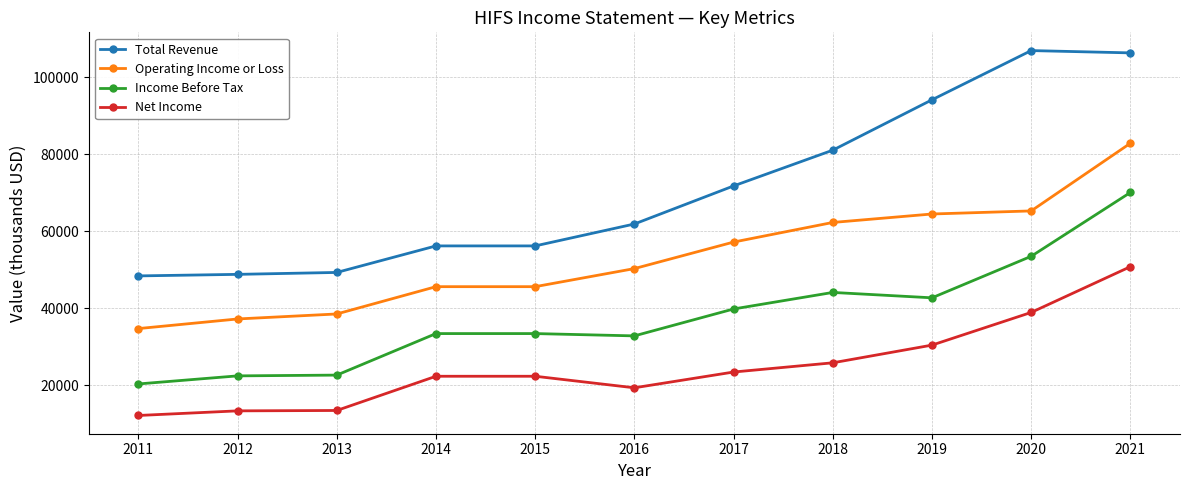

True or false: Operating Income or Loss and Net Income intersect in this chart.

False